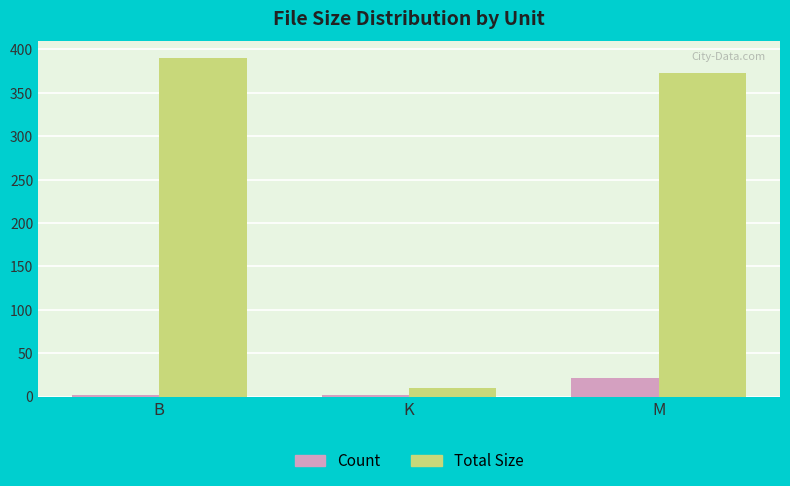

At how many categories does at least one series exceed 111?

2